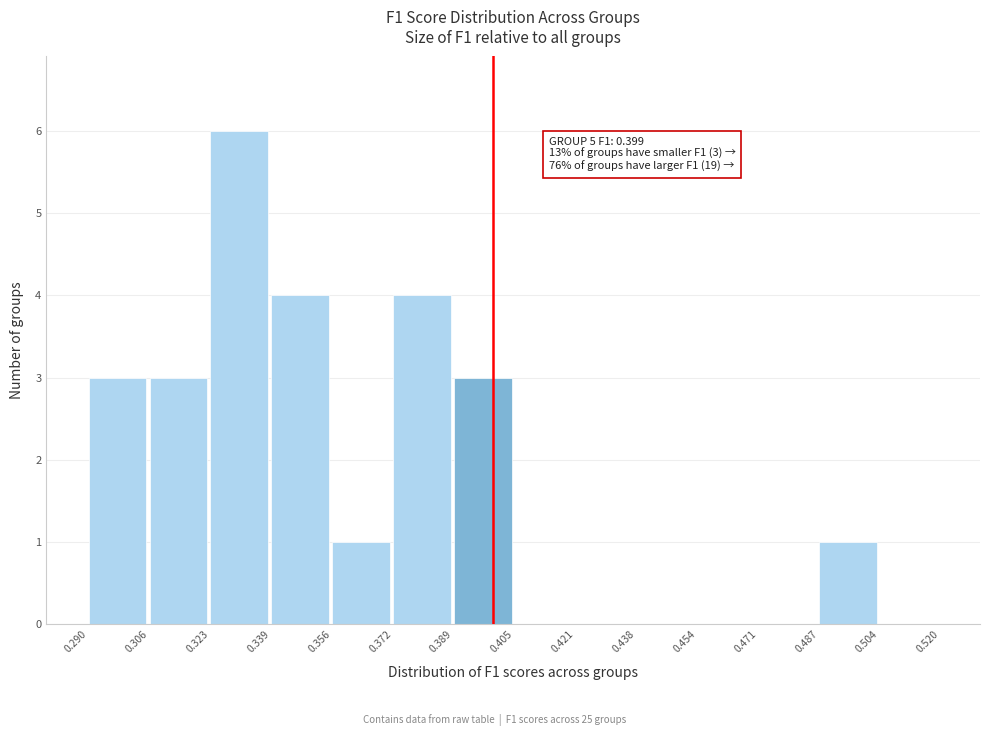

Over which range of the x-axis is the bar tallest?

0.323 to 0.339